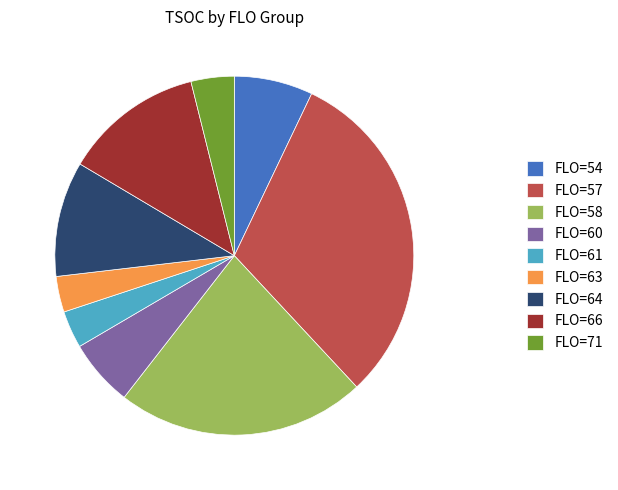

Is the sum of FLO=66 and FLO=61 greater than half?

No